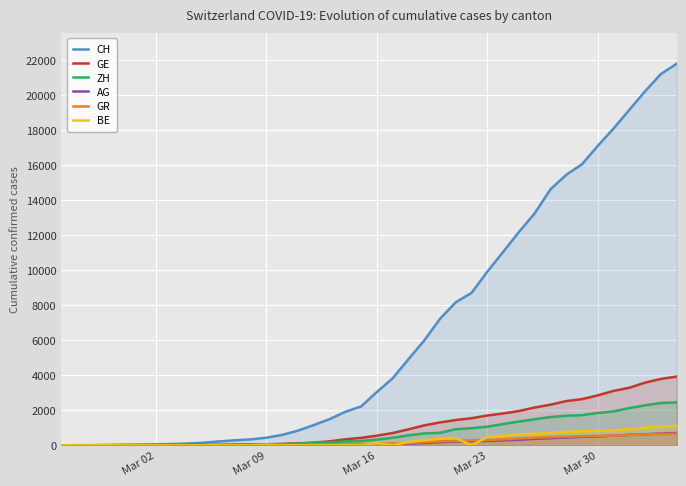

Which series has the largest total across all categories?

CH